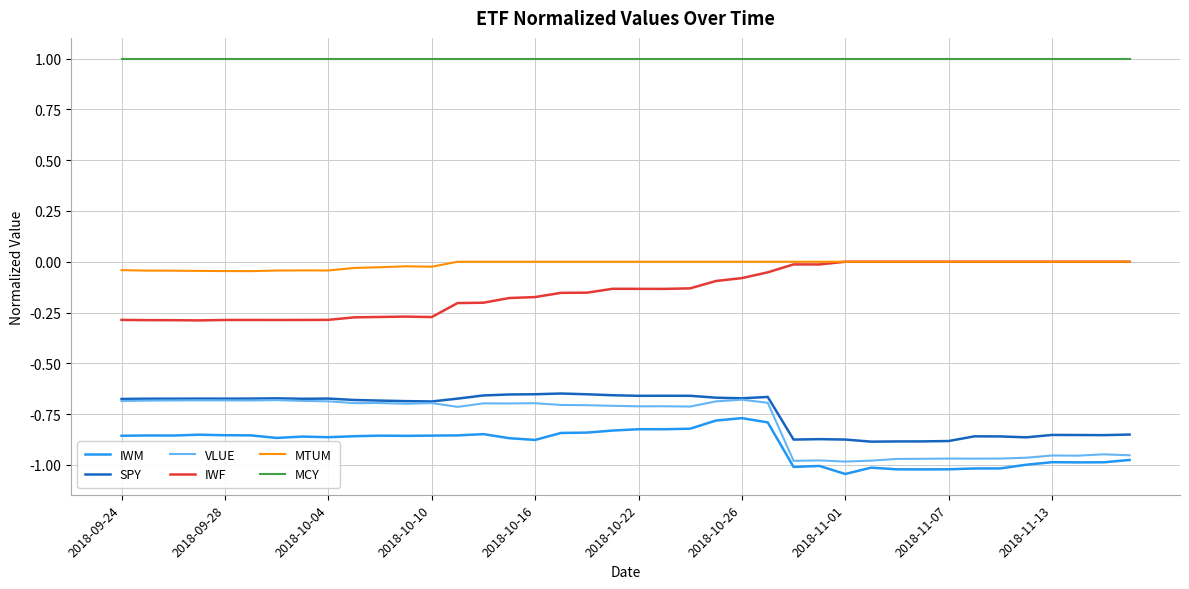

True or false: MCY and MTUM intersect in this chart.

False